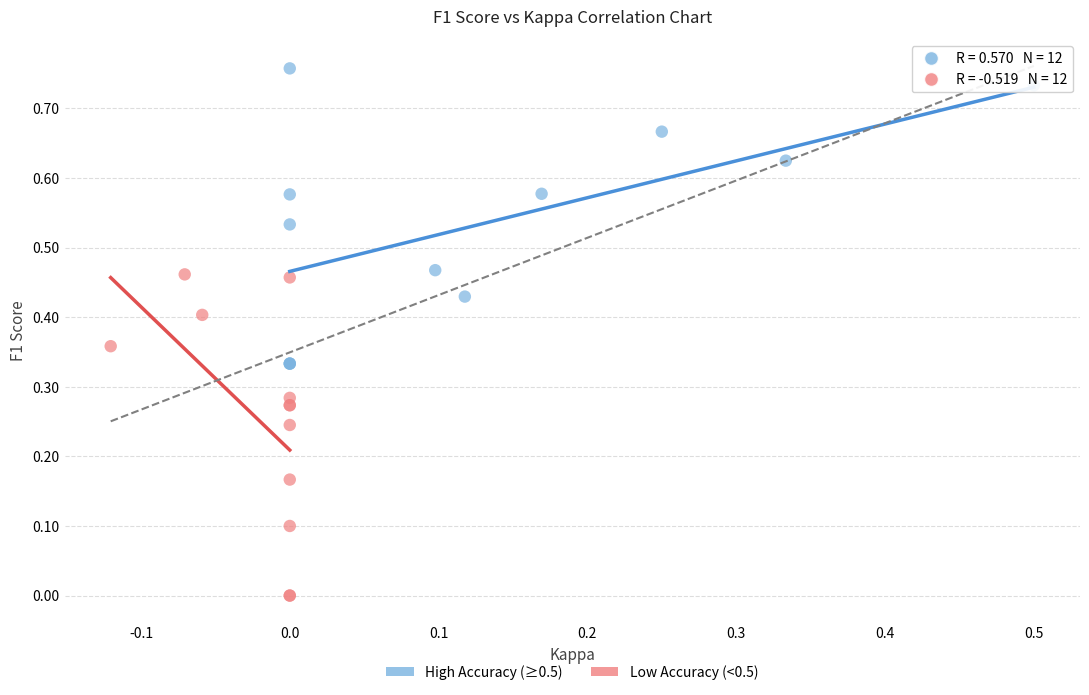

Which series contains the lowest Y value?

Low Accuracy (<0.5)